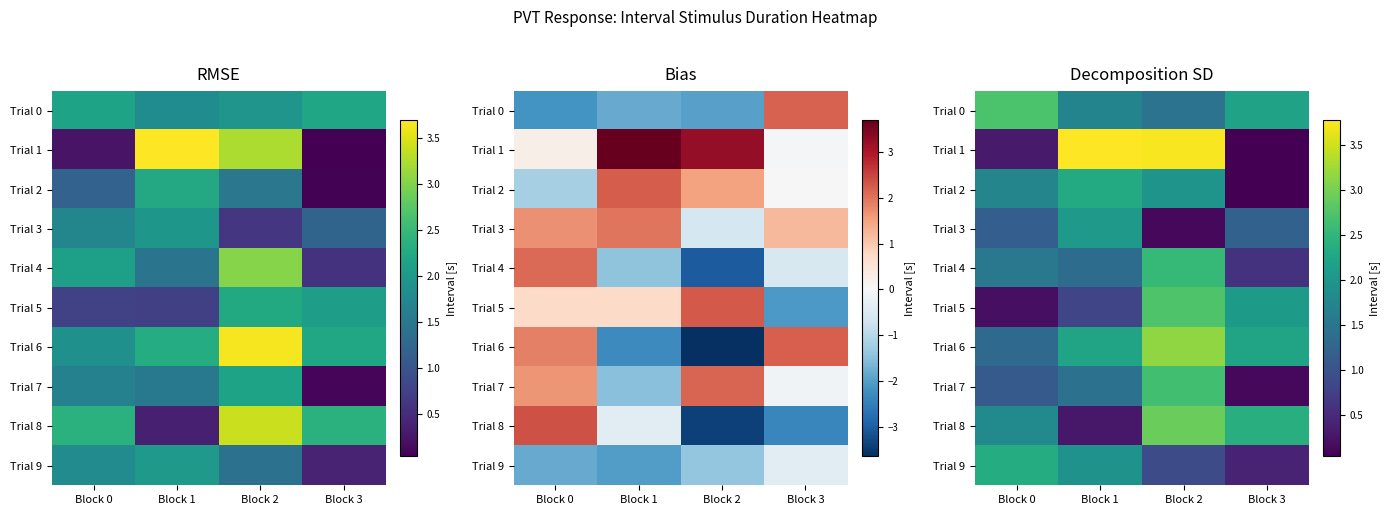

What is the sum of the Trial 3 values at Block 3 and Block 2?

1.3